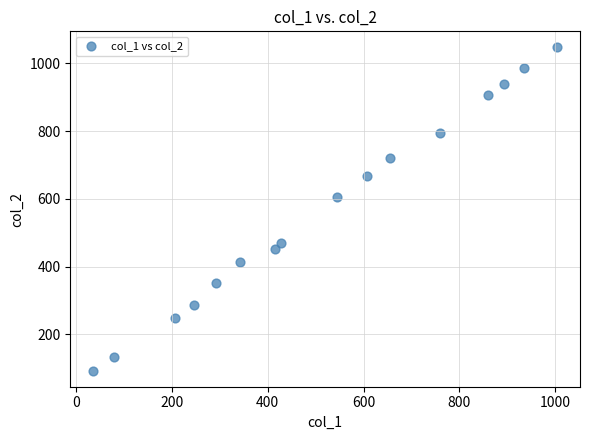

What Y value in the scatter plot is closest to 570?

606